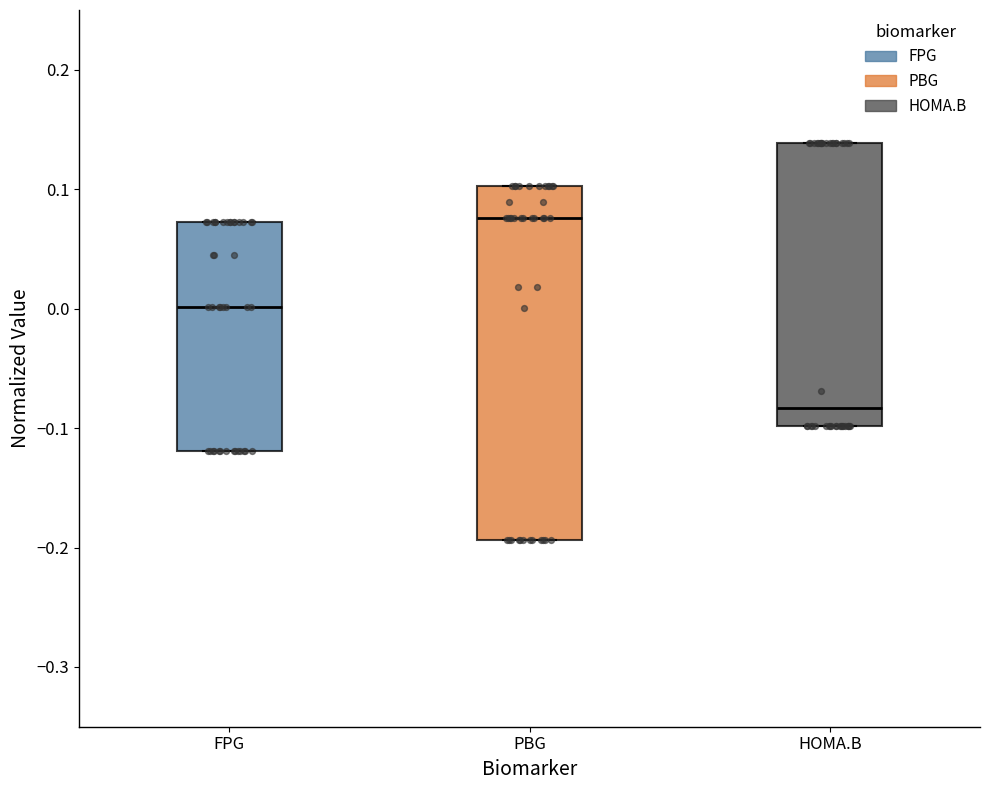

Reading left to right, transcribe this box plot: for each box, give where its median line is, the range the box spans, and where its two whiskers end, as read against the y-axis. The values are not printed on the chart, so give them approximately, as read against the axis.

FPG: median 0.00, box -0.12 to 0.07, whiskers -0.12 to 0.07
PBG: median 0.08, box -0.19 to 0.10, whiskers -0.19 to 0.10
HOMA.B: median -0.08, box -0.10 to 0.14, whiskers -0.10 to 0.14